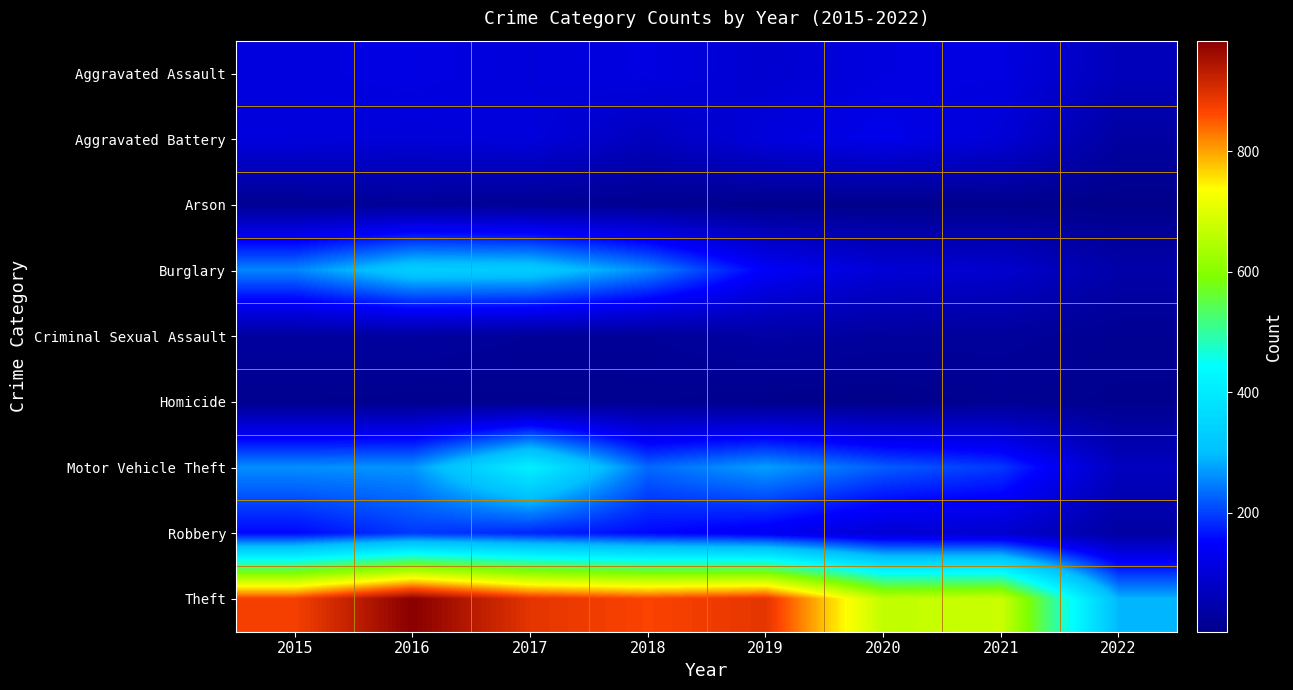

At which category is the sum across all series the highest?

2017